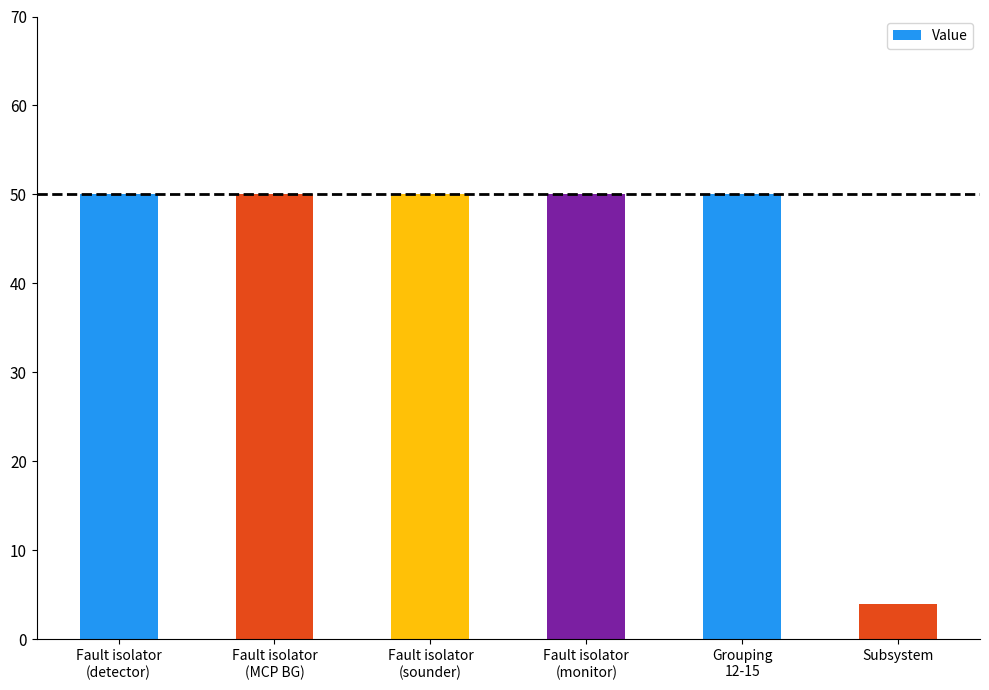

How many categories are shown in the chart?

6